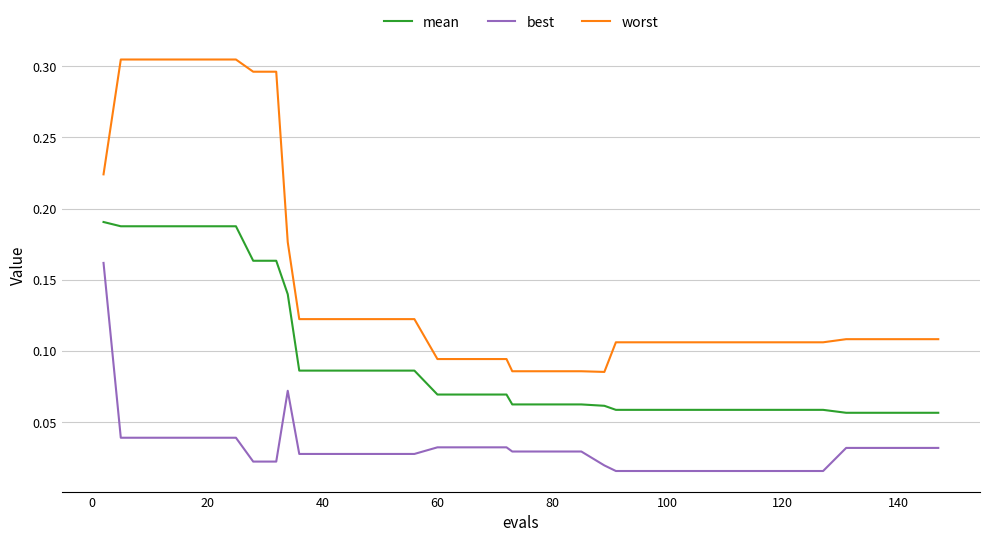

Which series has the widest spread of values?

worst